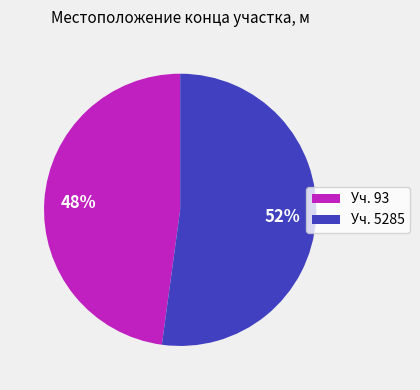

To the nearest percent, what is the difference between the largest and smallest slice percentages?

4%